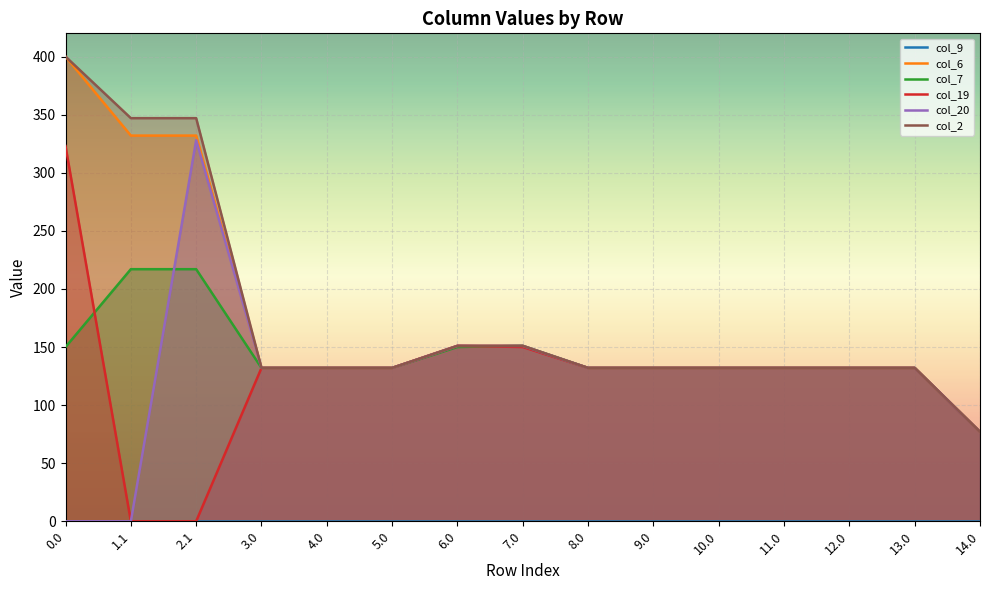

What is the highest value of the col_6 series?

400